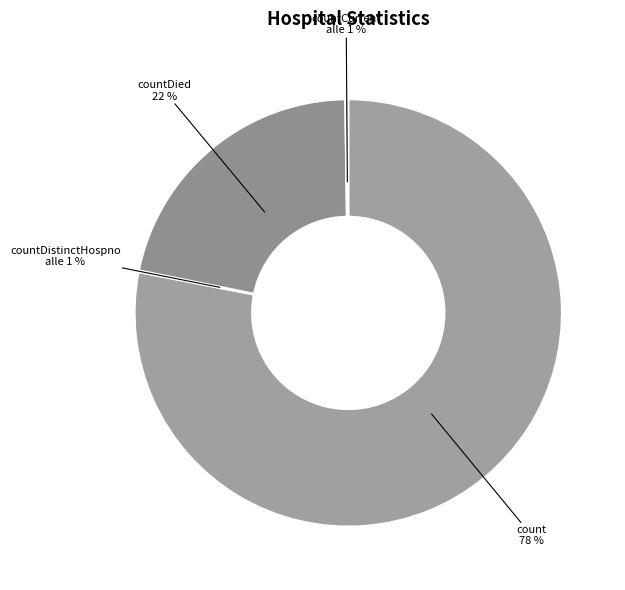

Which slice is the largest?

count